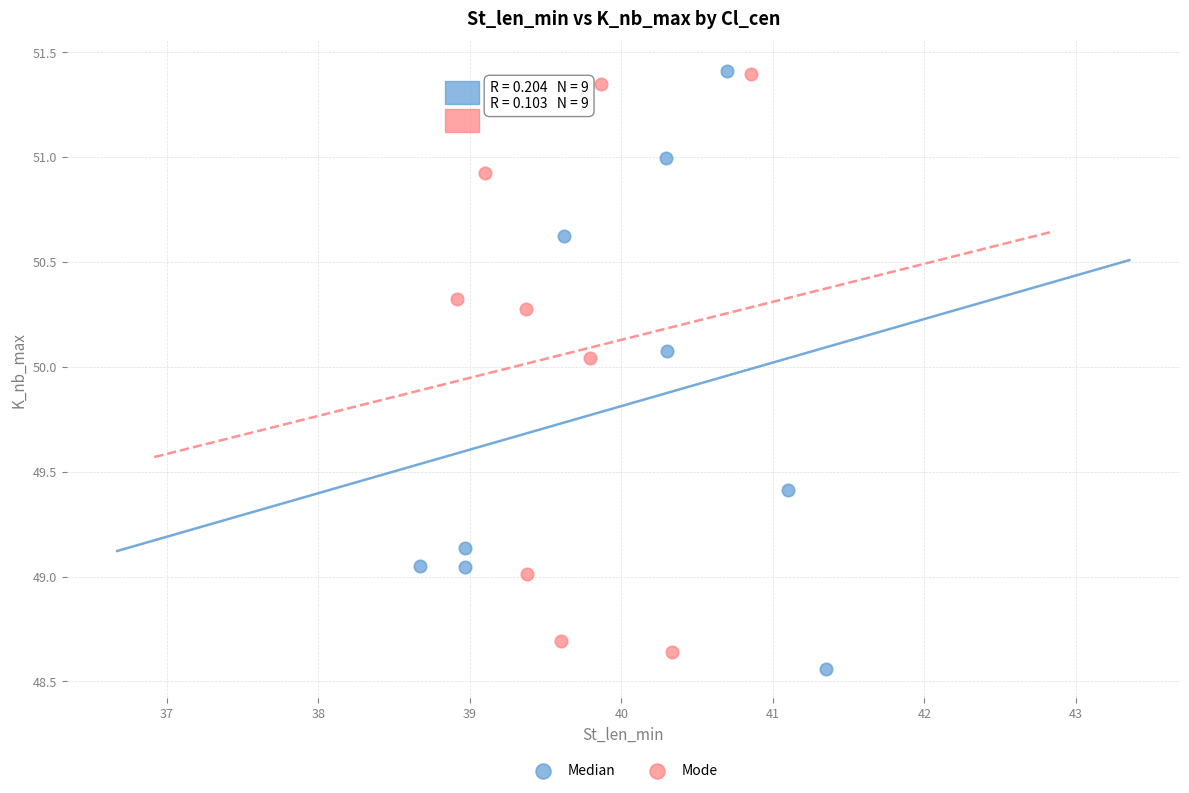

What are all the series names shown in the legend?

Median, Mode